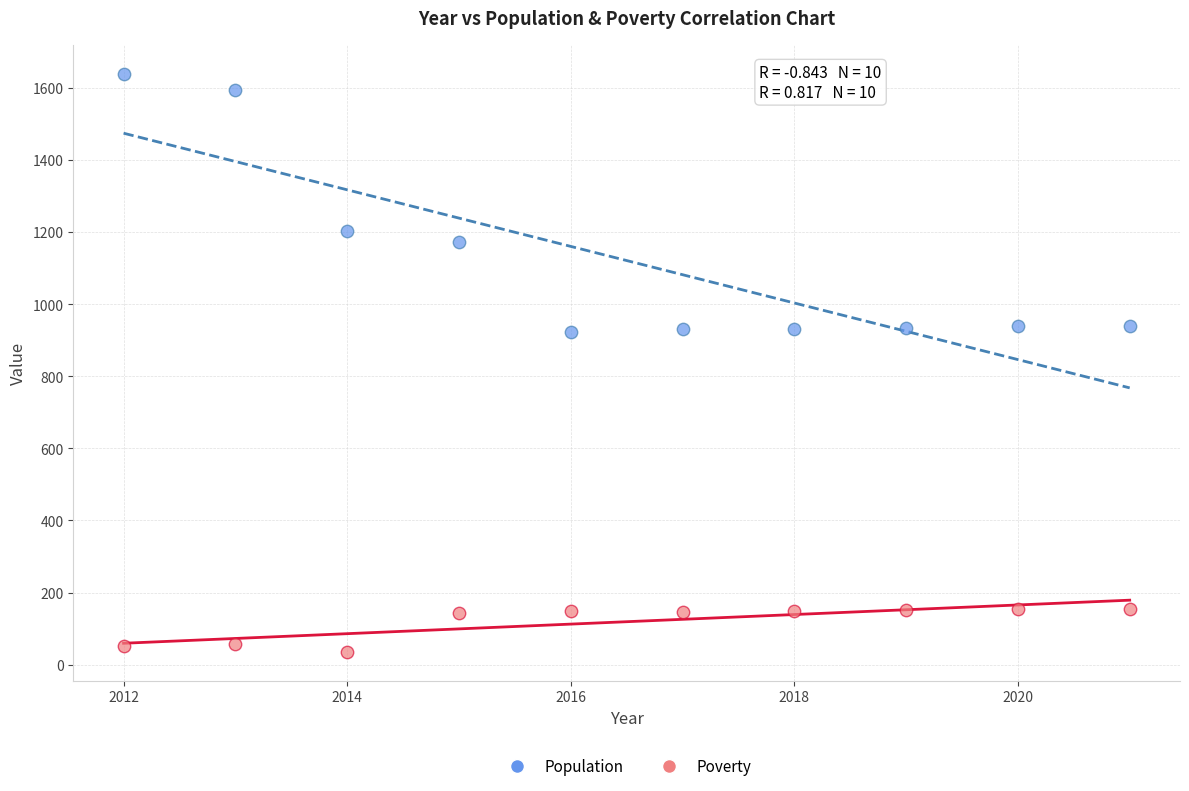

In the Population series, what Y value is closest to 1281?

1204